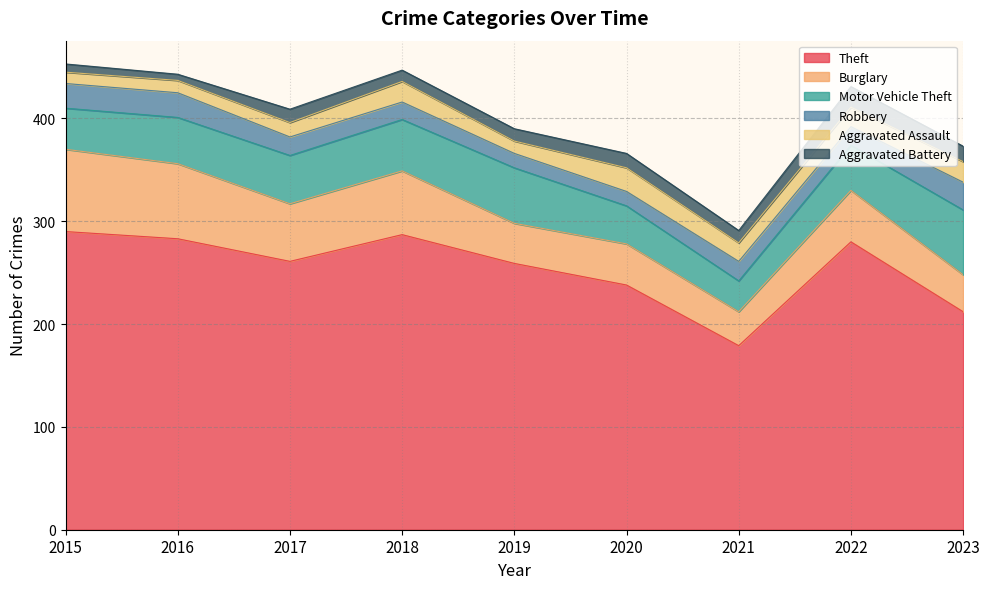

Between 2020 and 2022, which series saw the biggest shift?

Theft